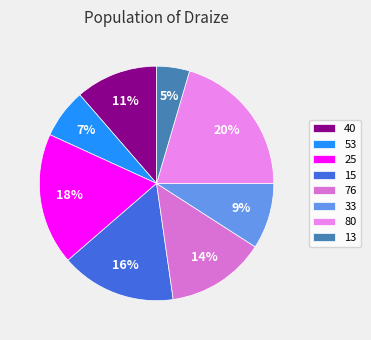

How many slices are in this pie chart?

8